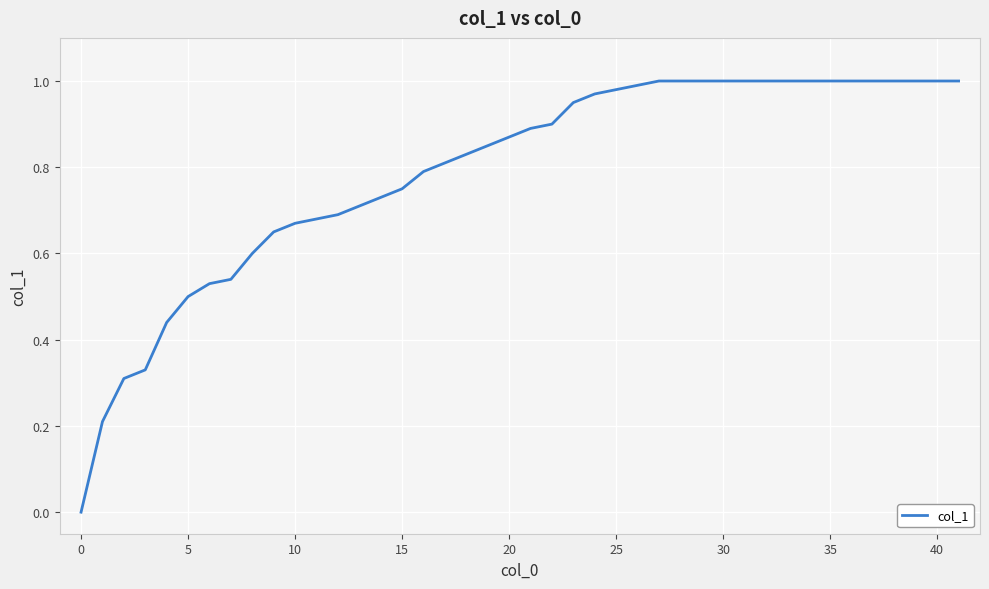

True or false: there are more than 1 points higher than both neighbors.

False